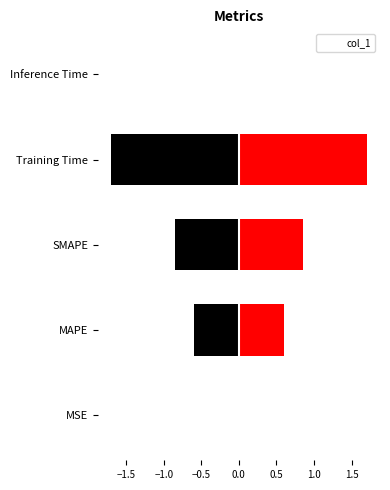

What is the value of the 3rd bar from the left?

0.9